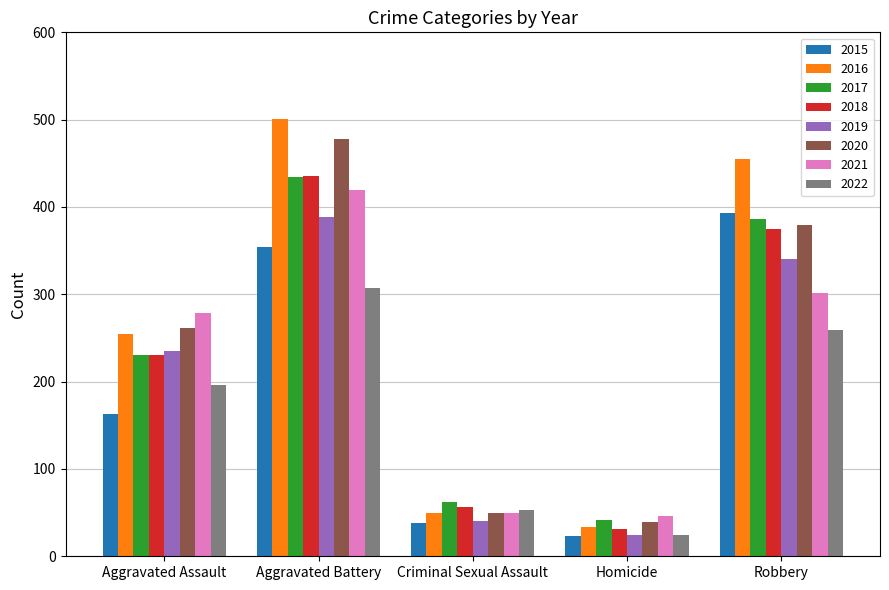

What is the average value of the 2015 series?

194